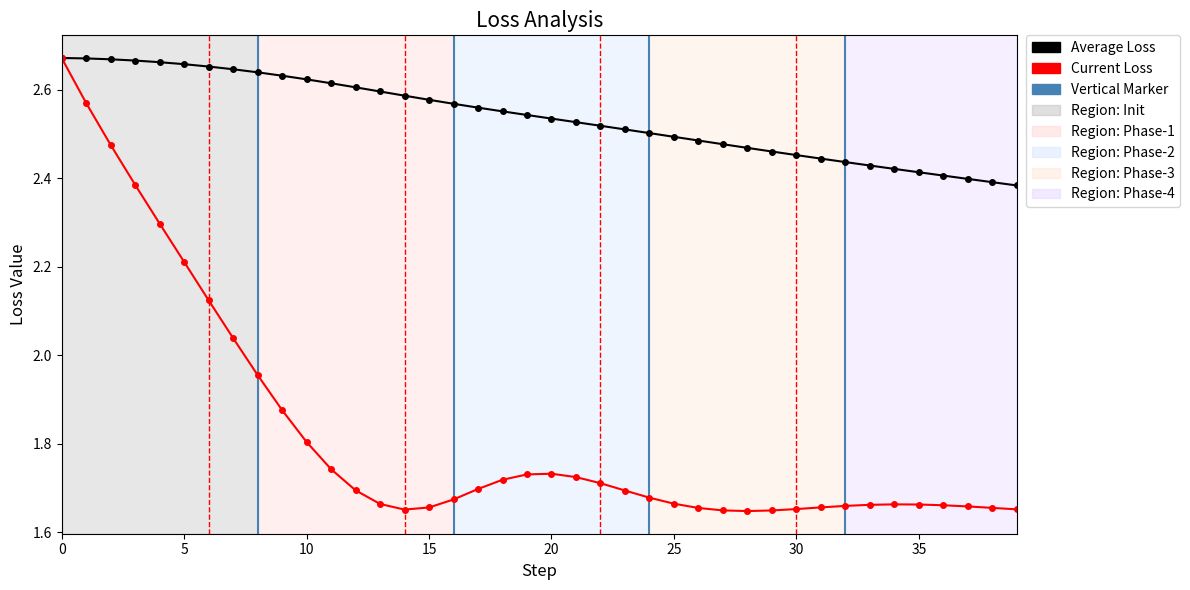

Rank the series by their average value, from lowest to highest.

Current Loss, Average Loss